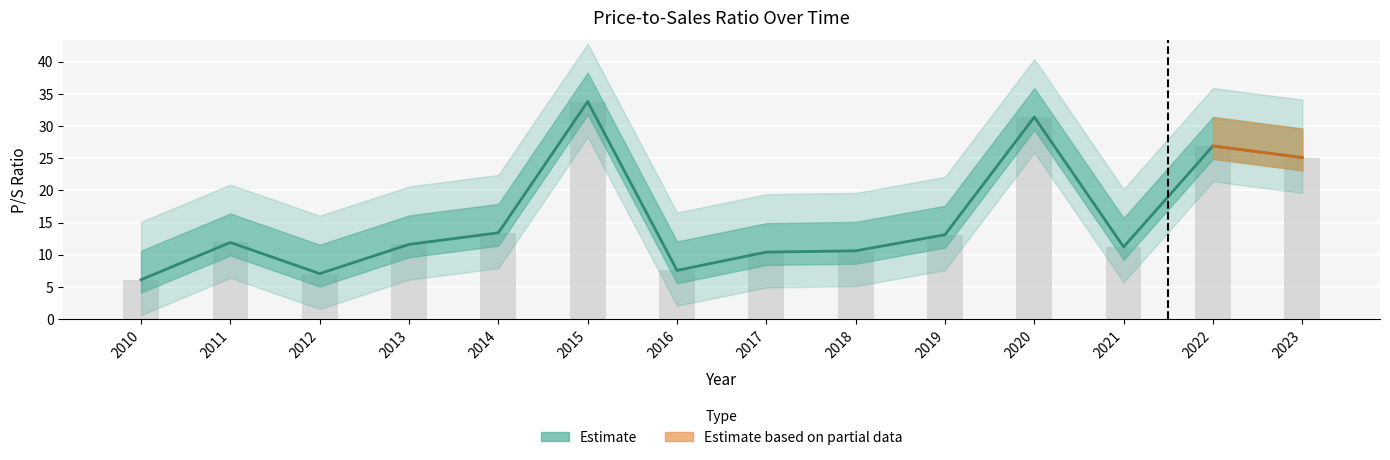

Rank the categories by value from highest to lowest.

2015, 2020, 2022, 2023, 2014, 2019, 2011, 2013, 2021, 2018, 2017, 2016, 2012, 2010